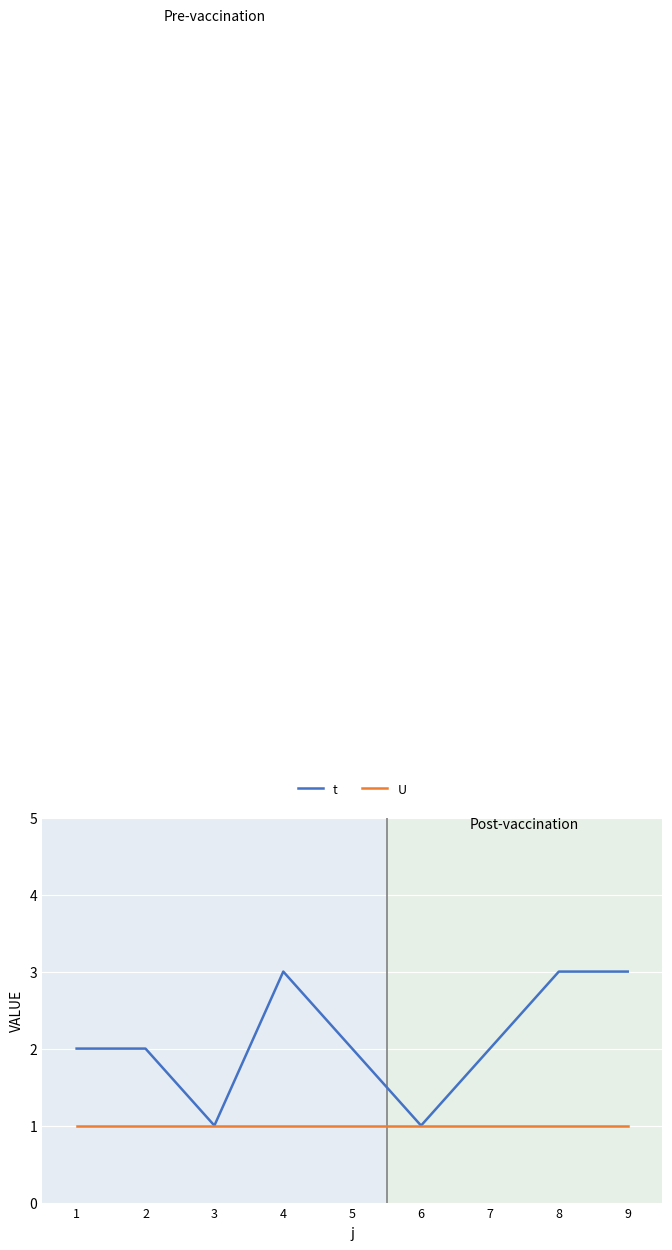

Which series has the largest total across all categories?

t